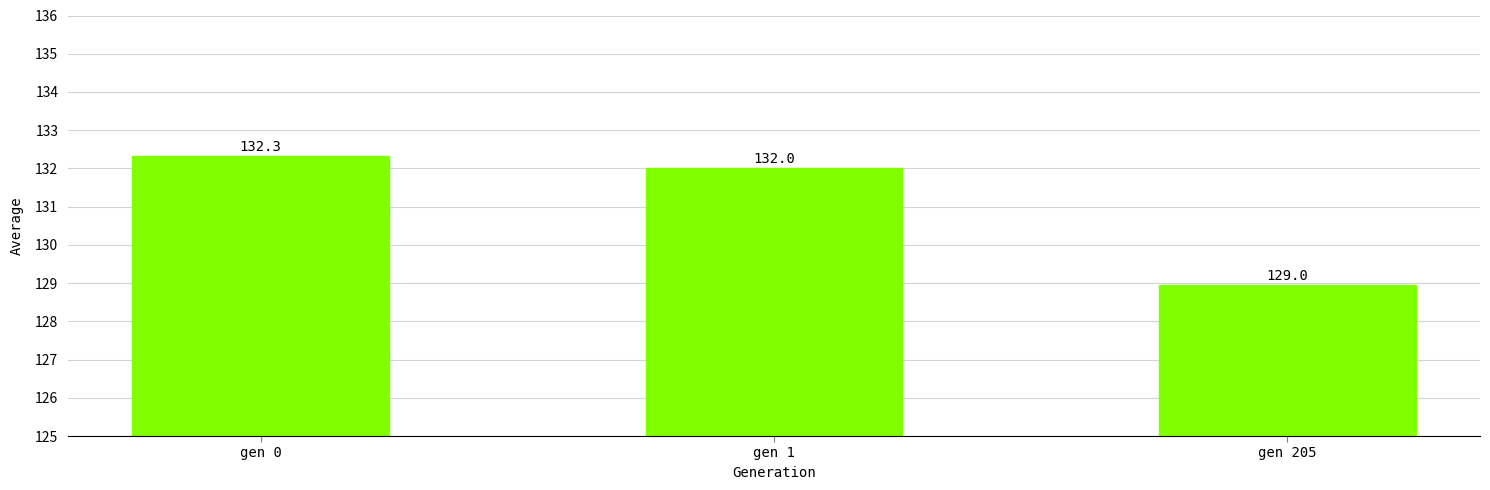

Reading left to right, extract all data points from this chart.

gen 0=132.3	gen 1=132.0	gen 205=129.0